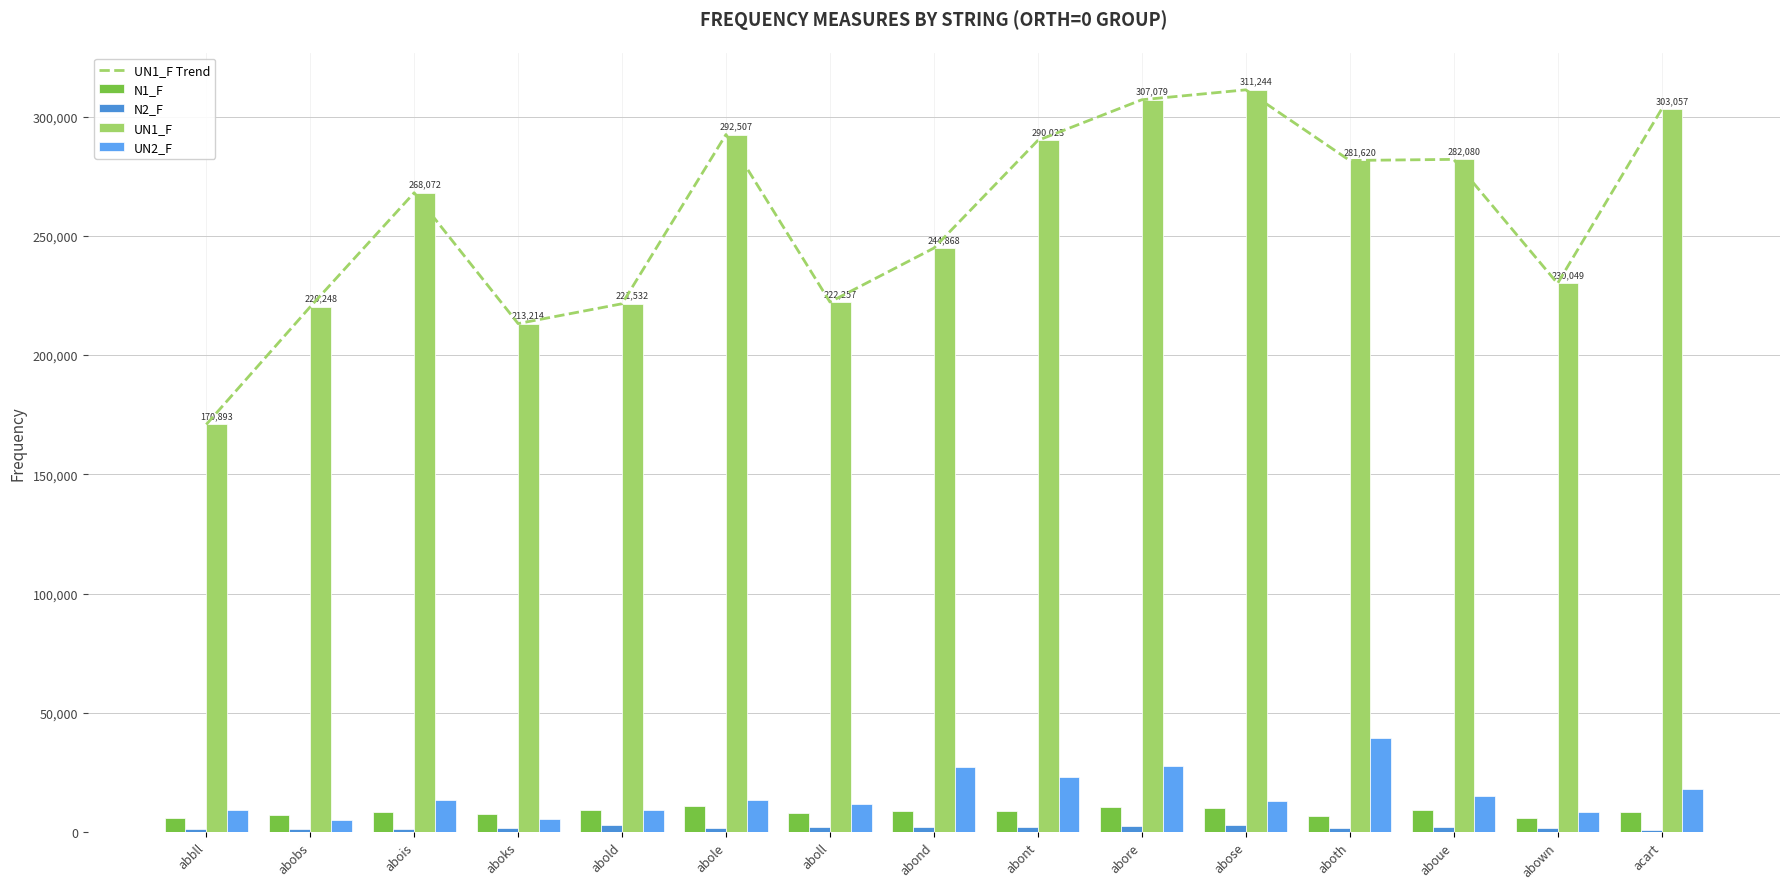

At which category is the sum across all series the highest?

abore